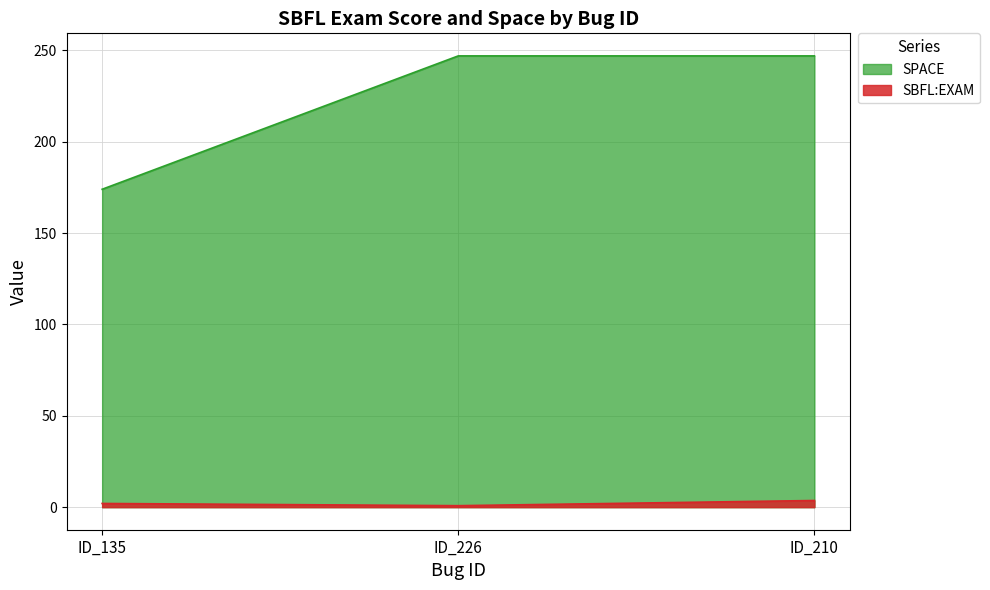

What is the sum of all SBFL:EXAM values?

6.5